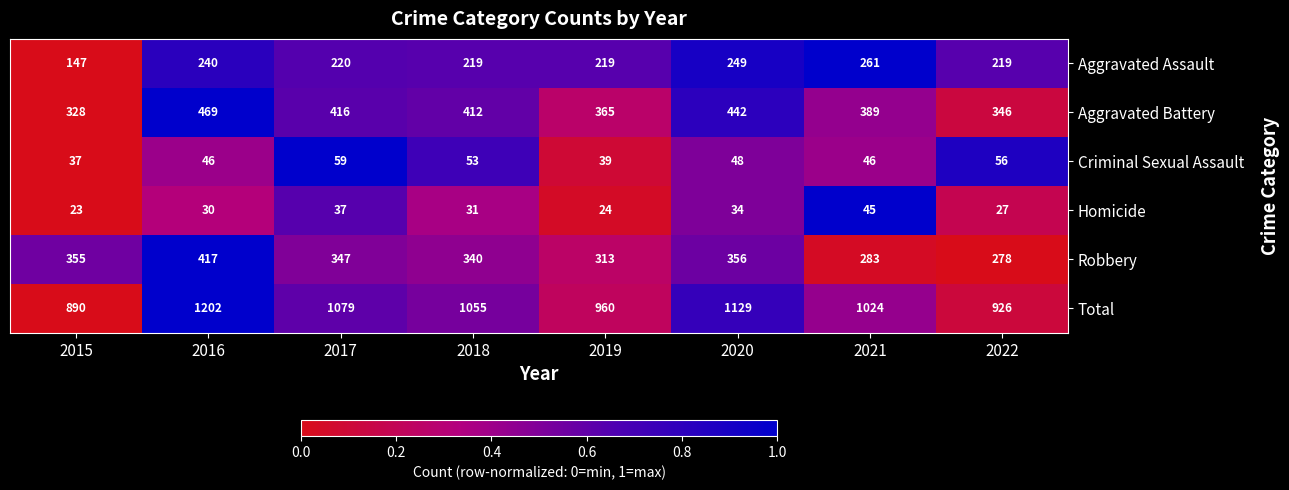

Rank the series at 2021 from lowest to highest value.

Homicide, Criminal Sexual Assault, Aggravated Assault, Robbery, Aggravated Battery, Total